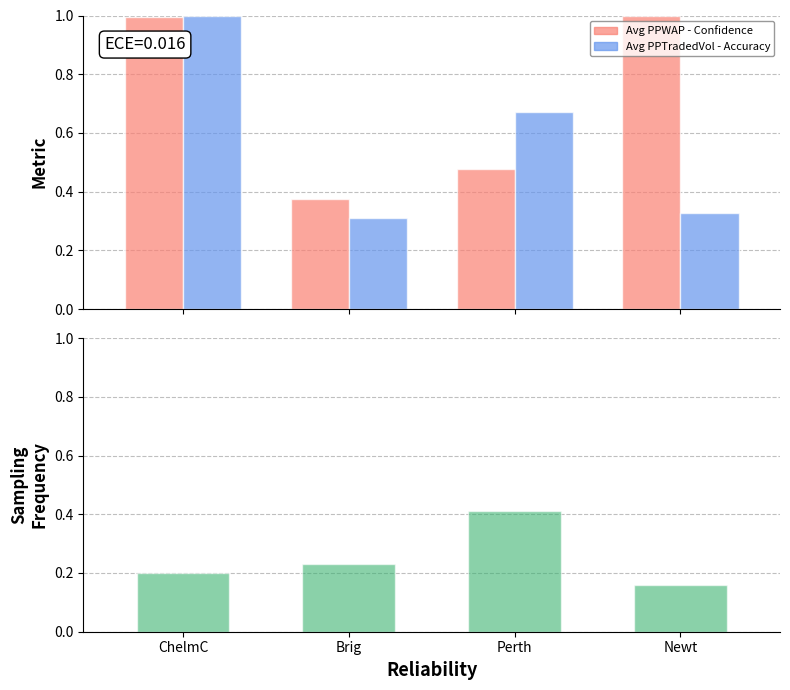

Which series has the largest range (max minus min)?

Avg PPTradedVol (normalized)